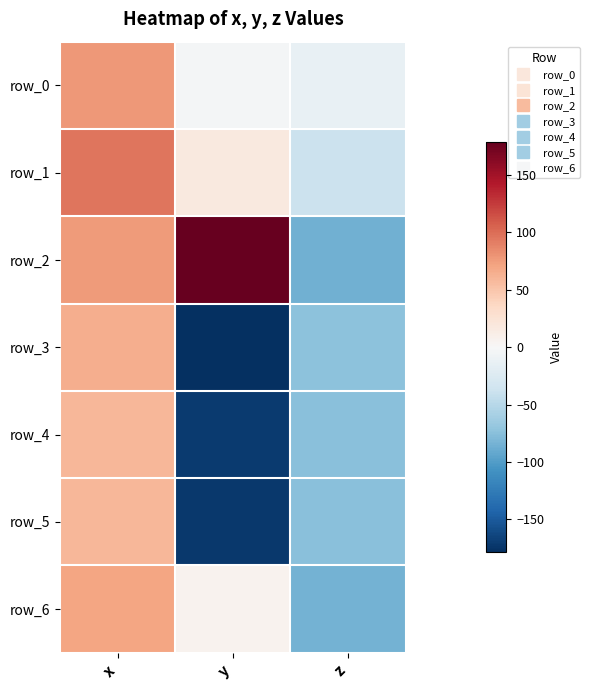

Reading left to right, what are all the values shown in this chart?

row_0: 77.2	-3.0	-13.4
row_1: 95.9	17.9	-38.6
row_2: 76.2	178.8	-85.9
row_3: 65.0	-178.7	-73.8
row_4: 59.1	-171.2	-75.1
row_5: 59.4	-172.3	-75.2
row_6: 71.2	6.0	-83.9